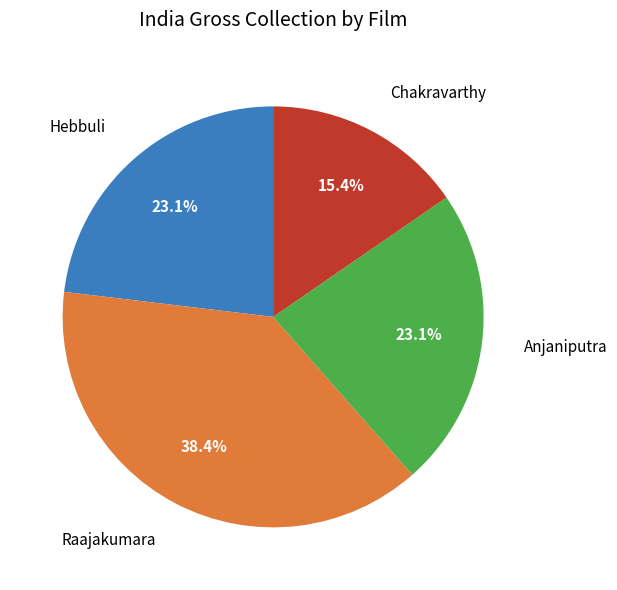

Which category has the smallest portion of the pie?

Chakravarthy